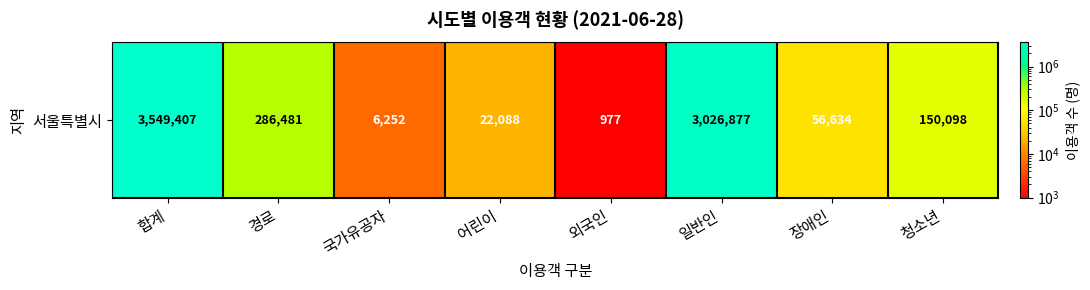

Which category has the lowest value across all series?

외국인